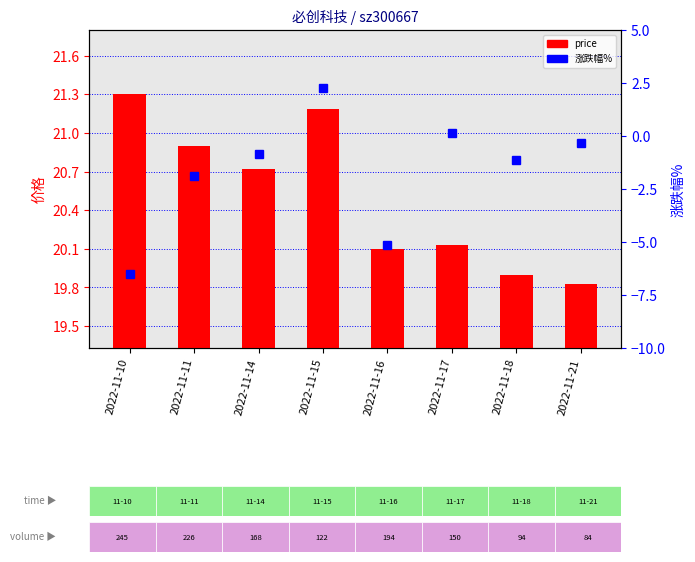

At 2022-11-16, list the series in order from largest to smallest.

price, 涨跌幅%